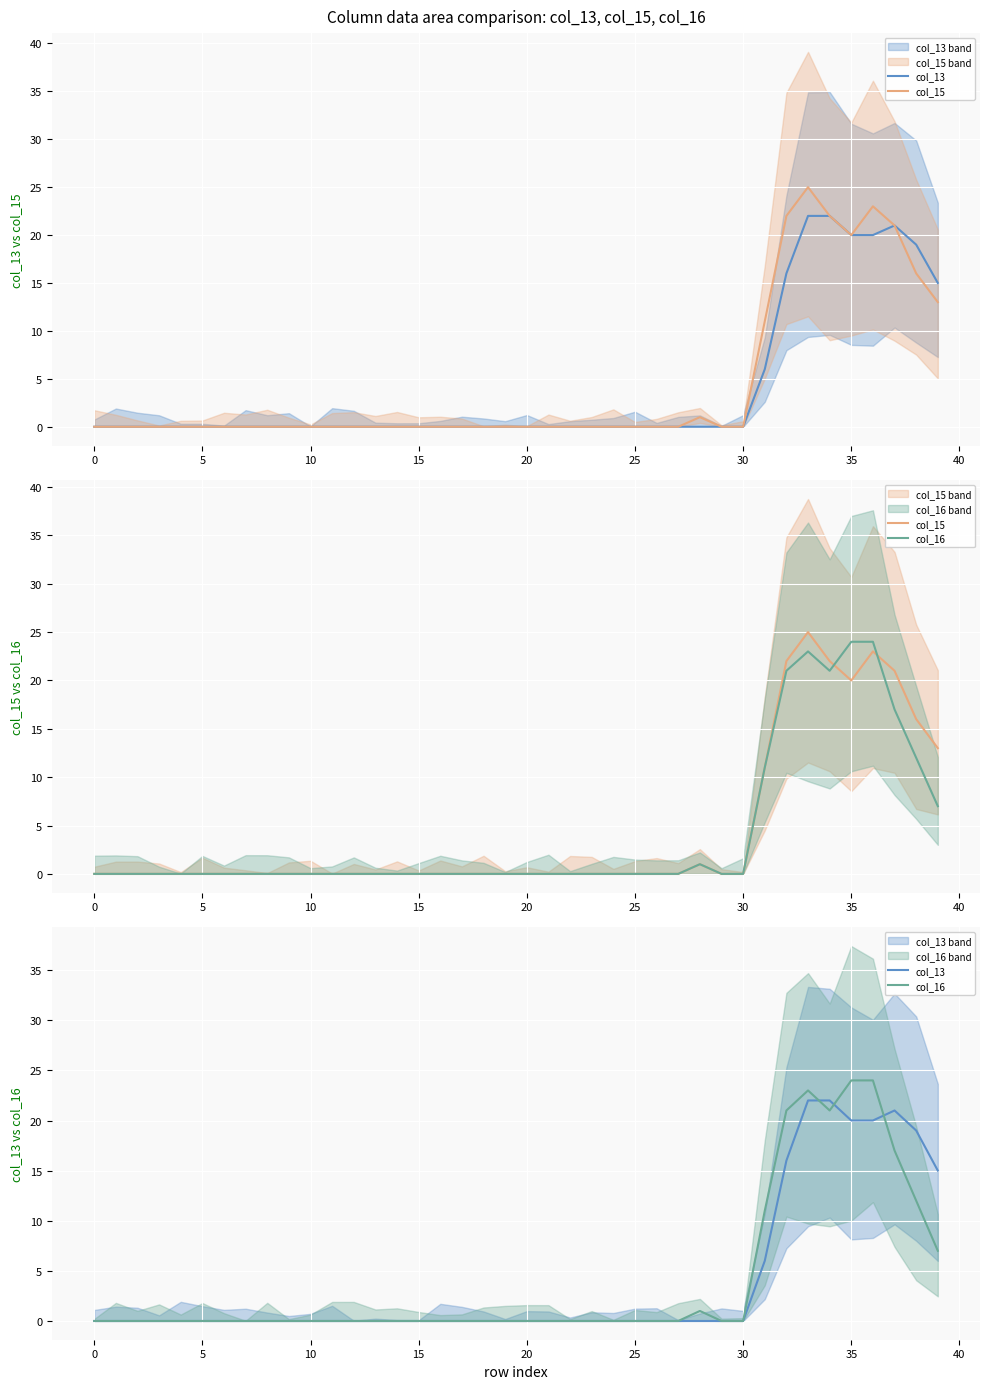

Rank the series at 33 from lowest to highest value.

col_13, col_16, col_15